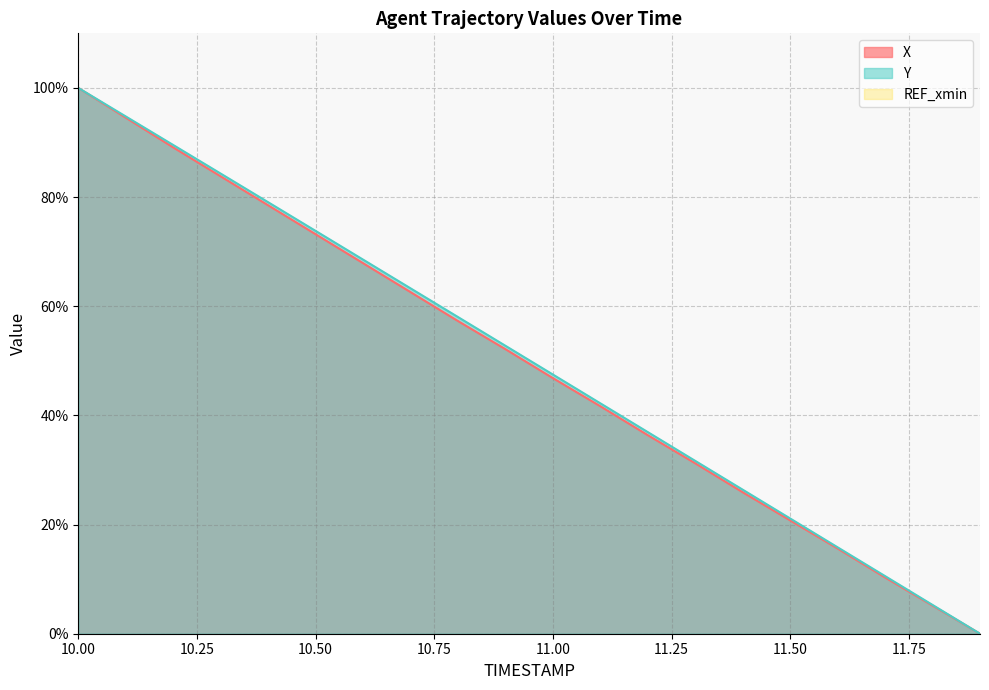

How many data points in Y are less than 52?

10